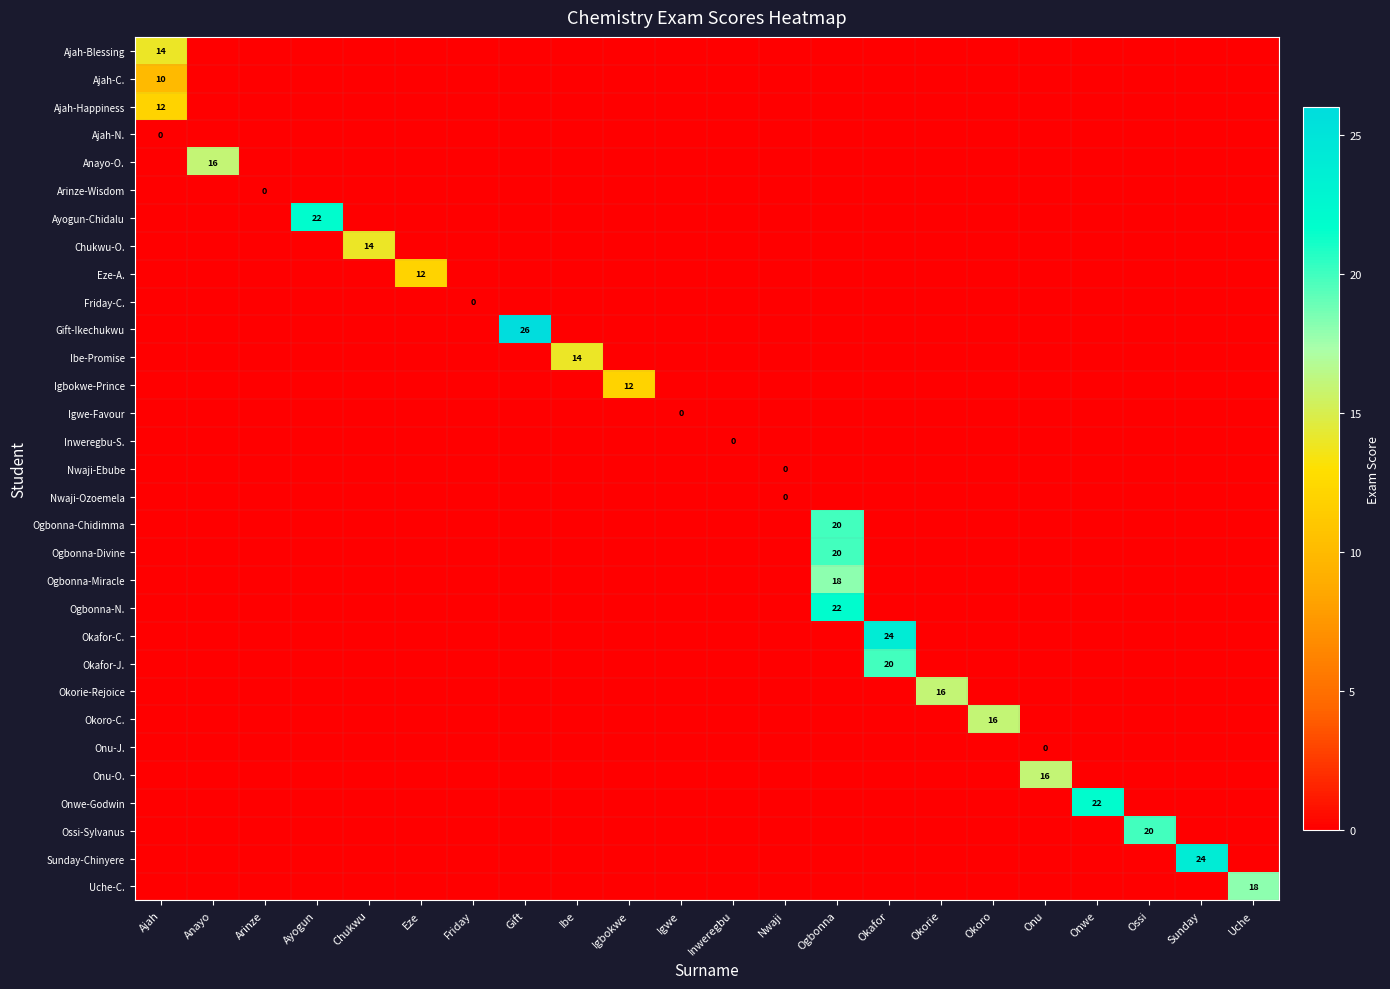

At which label does Ajah-C. reach its peak?

Ajah